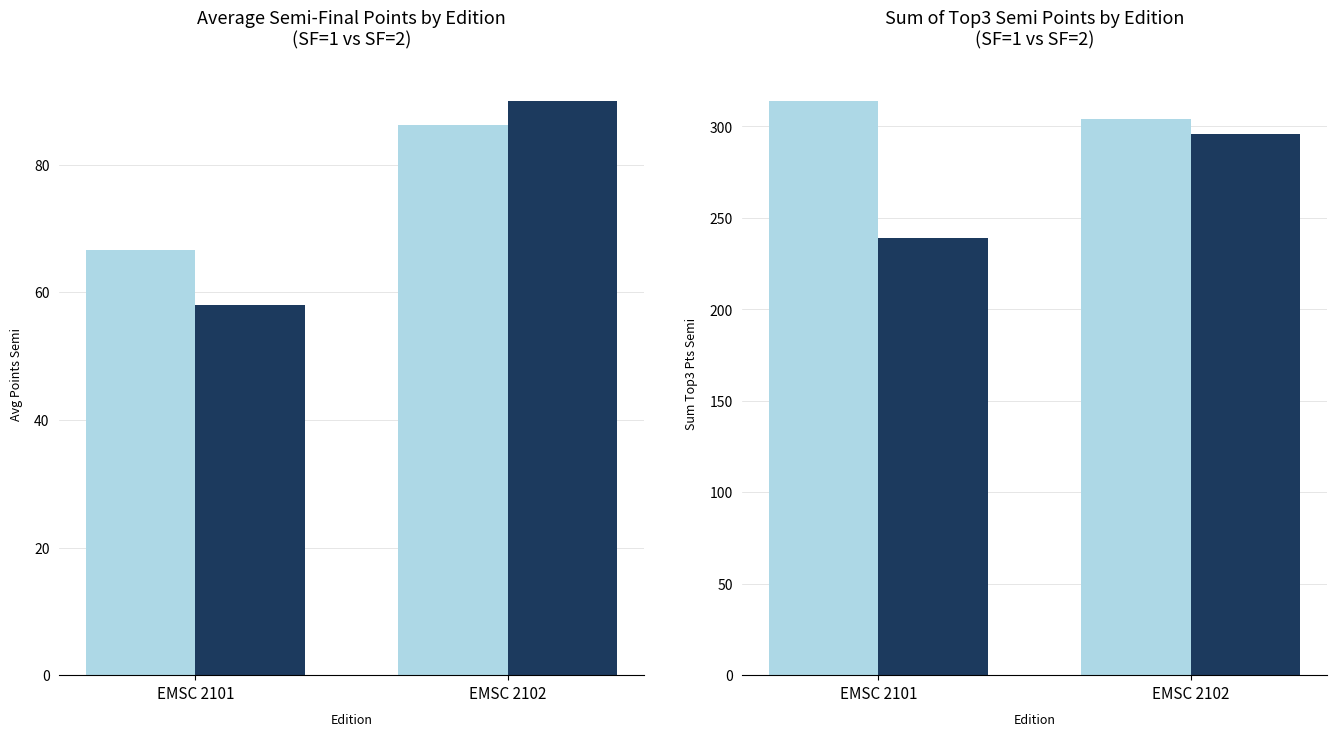

List the labels in order of SF=1 value, smallest first.

EMSC 2102, EMSC 2101